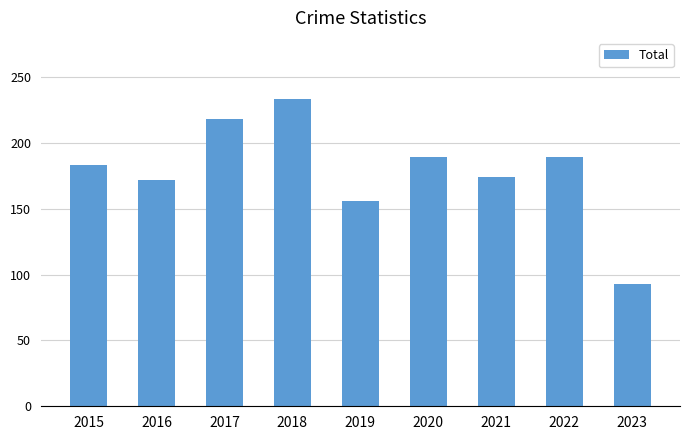

At which category does the chart reach its peak across all series?

2018